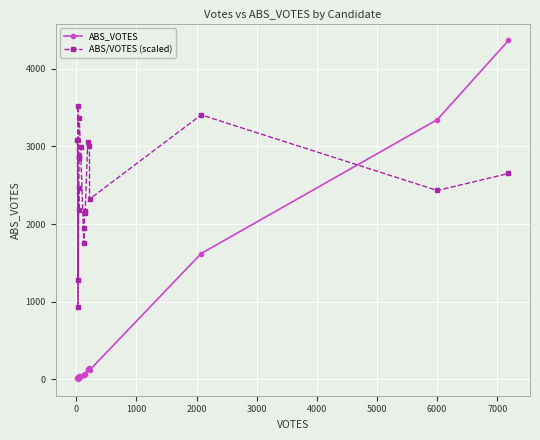

What is the difference between the second highest and minimum values in the ABS/VOTES (scaled) series?

2470.3